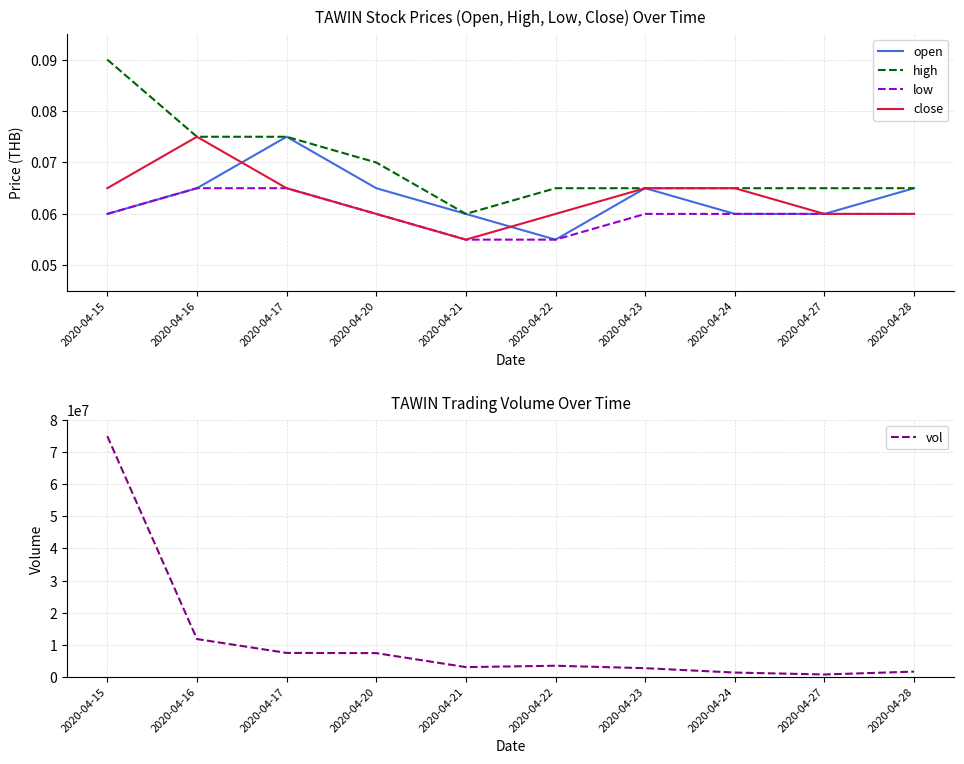

True or false: low has more than 1 points higher than both neighbors.

False